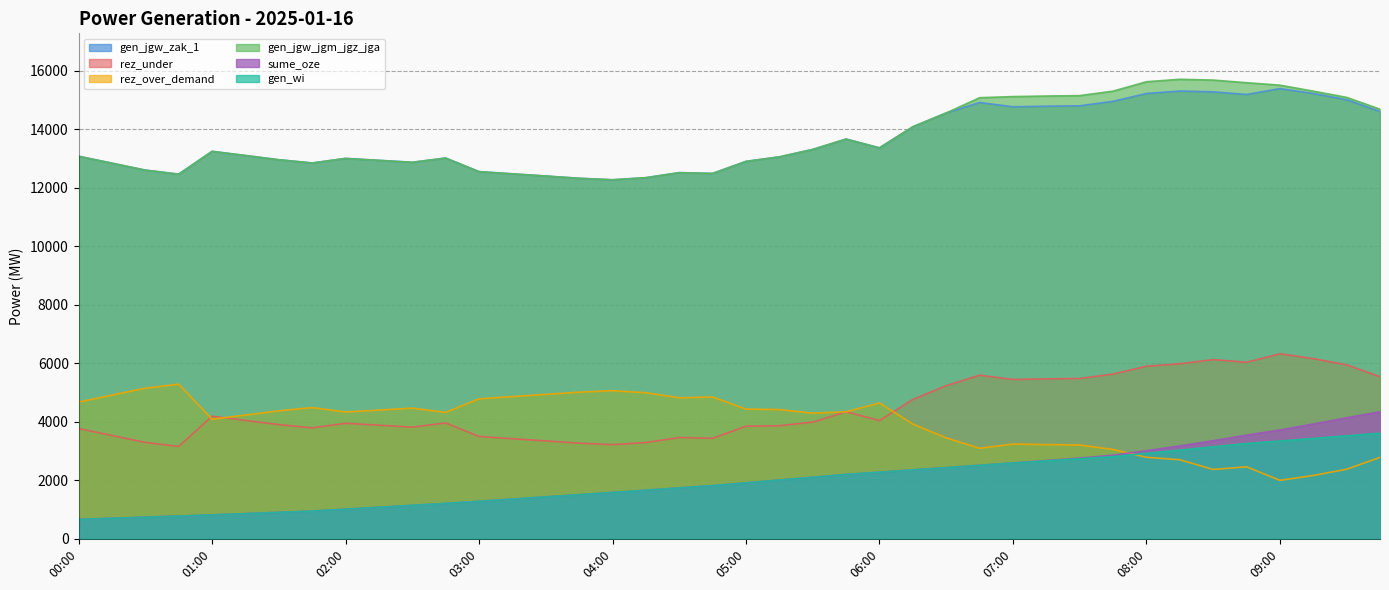

Which has a higher value, 00:30 or 08:45?

08:45